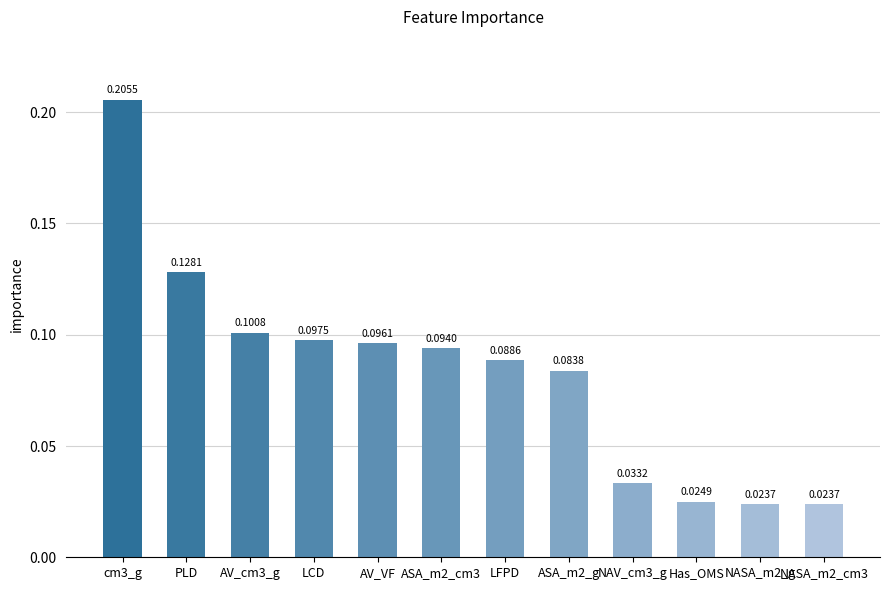

Between NAV_cm3_g and ASA_m2_cm3, which is larger?

ASA_m2_cm3